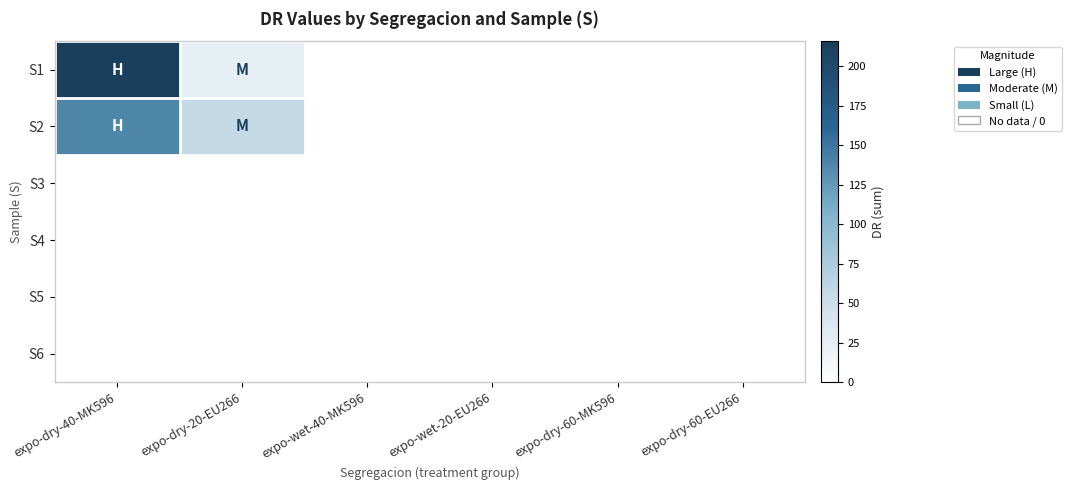

Rank the series by their maximum value, from highest to lowest.

S1, S2, S3, S4, S5, S6